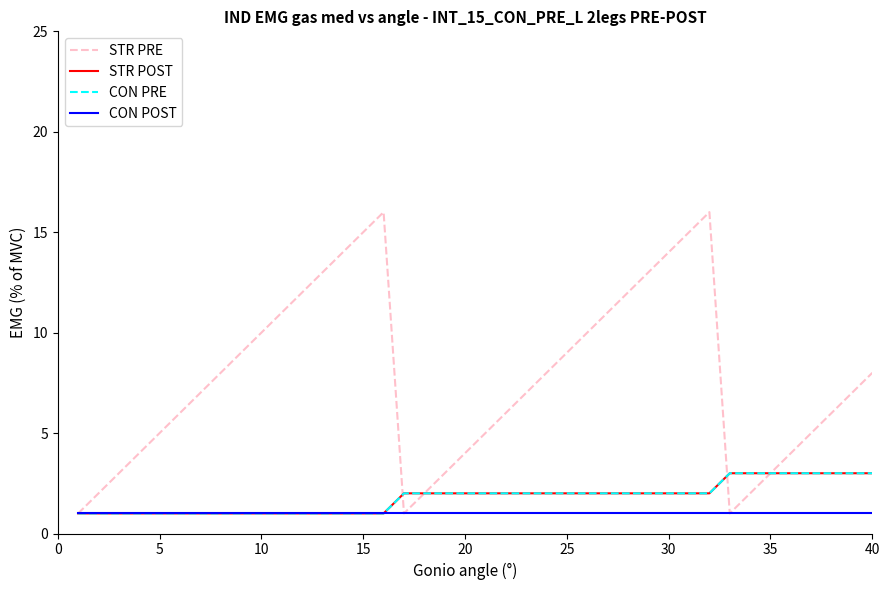

Is this an area chart (filled region under the line)?

No